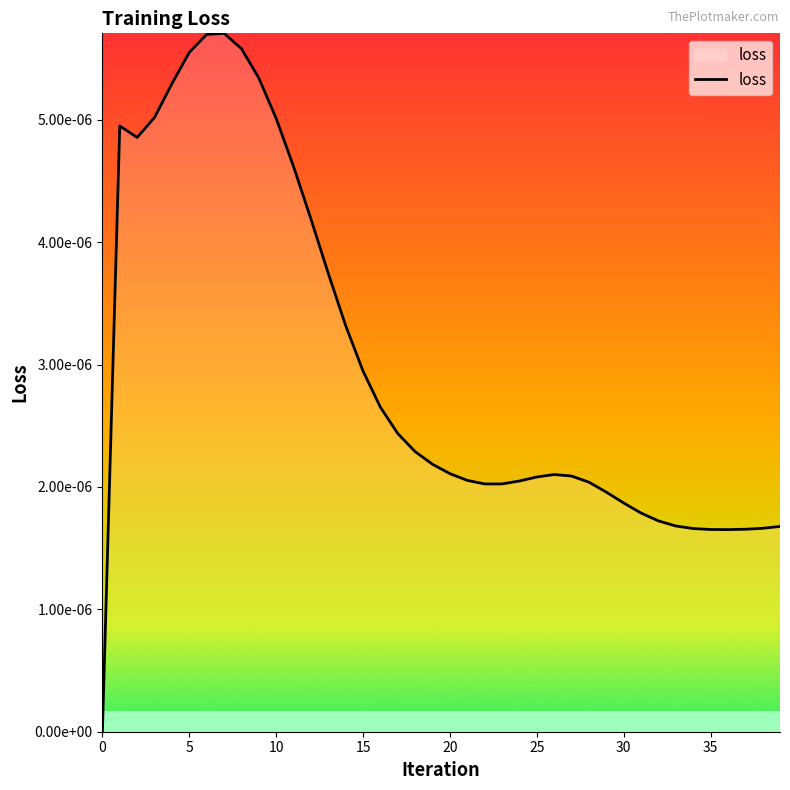

Does the chart display data point markers on the line(s)?

No